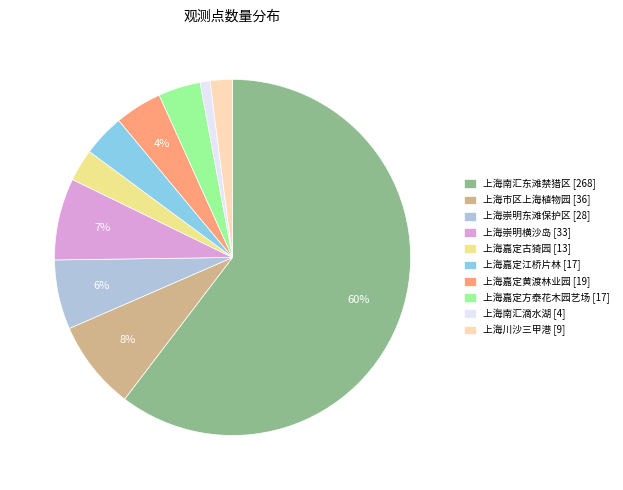

Is it true that 上海南汇东滩禁猎区 is 60% of the pie?

True